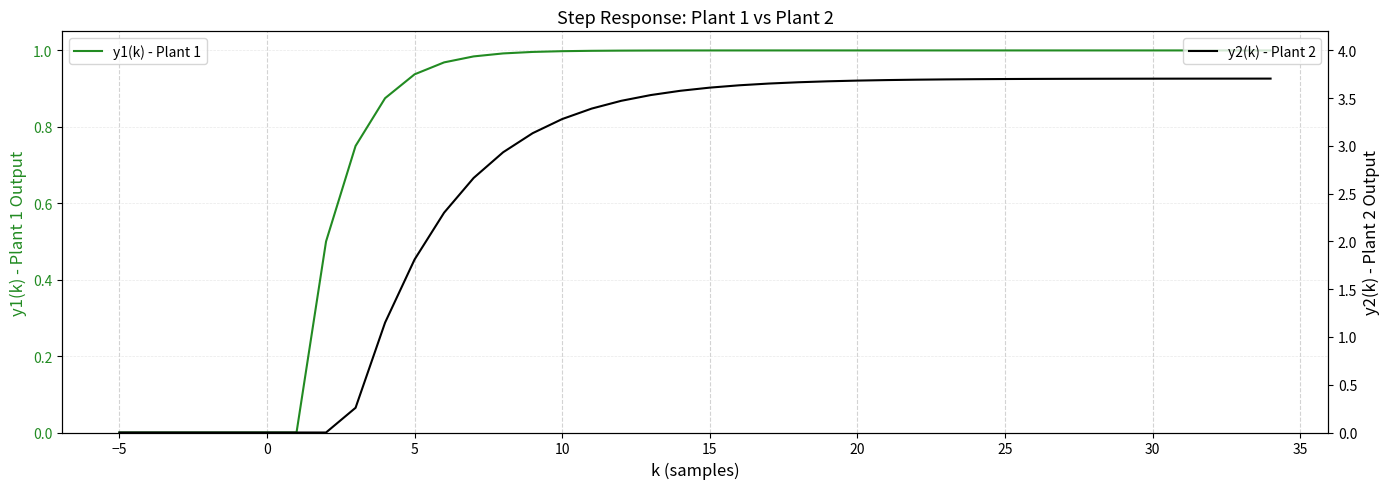

How many values in the y2(k) - Plant 2 series exceed 3?

26